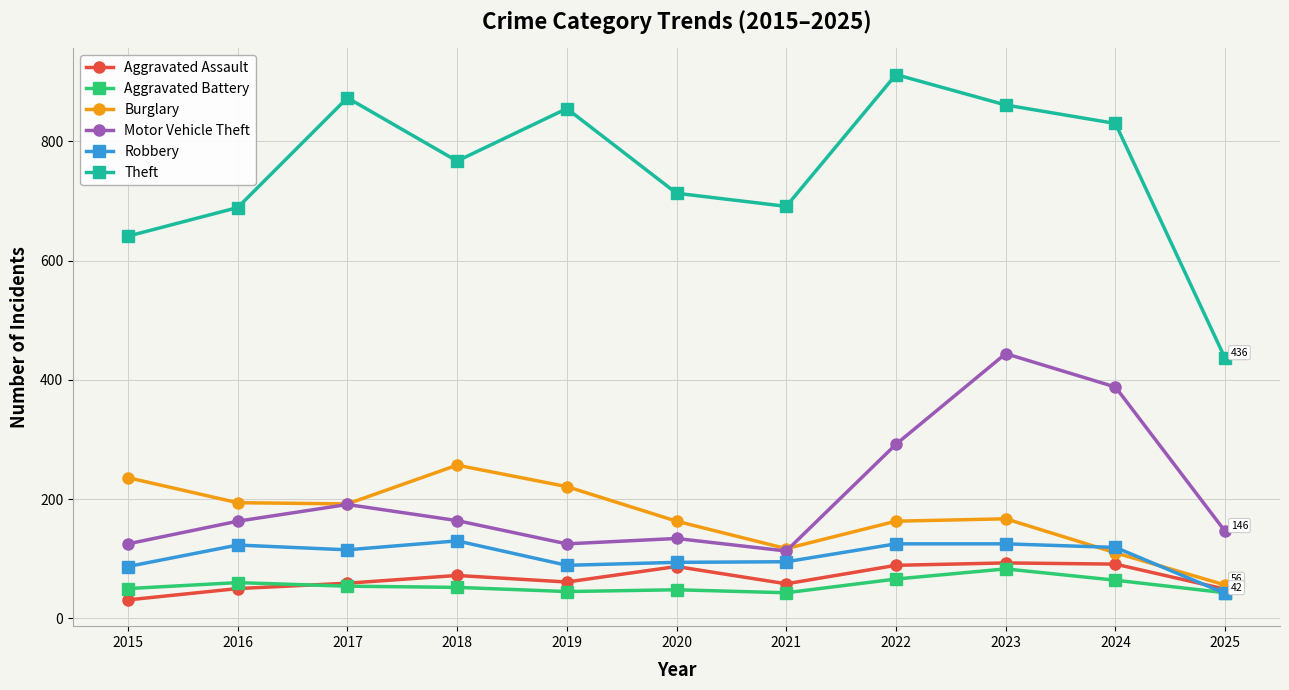

After their last crossing, which series has the higher values: Motor Vehicle Theft or Burglary?

Motor Vehicle Theft